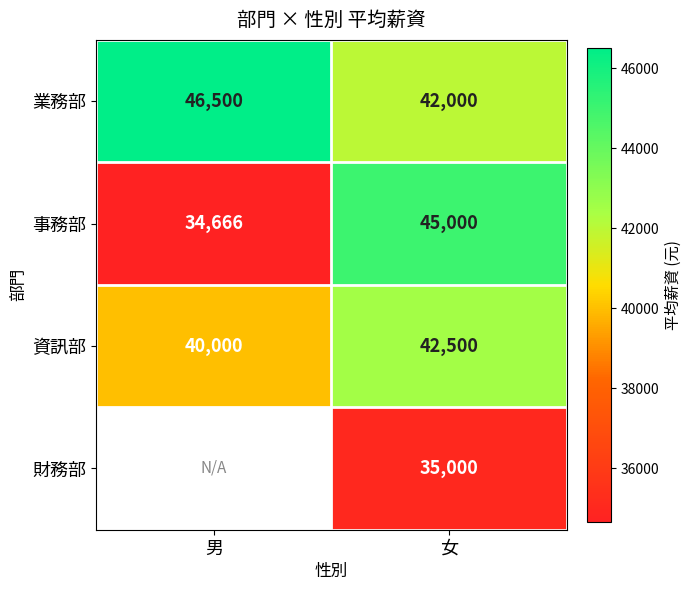

What is the difference between the 資訊部 values at 女 and 男?

2500